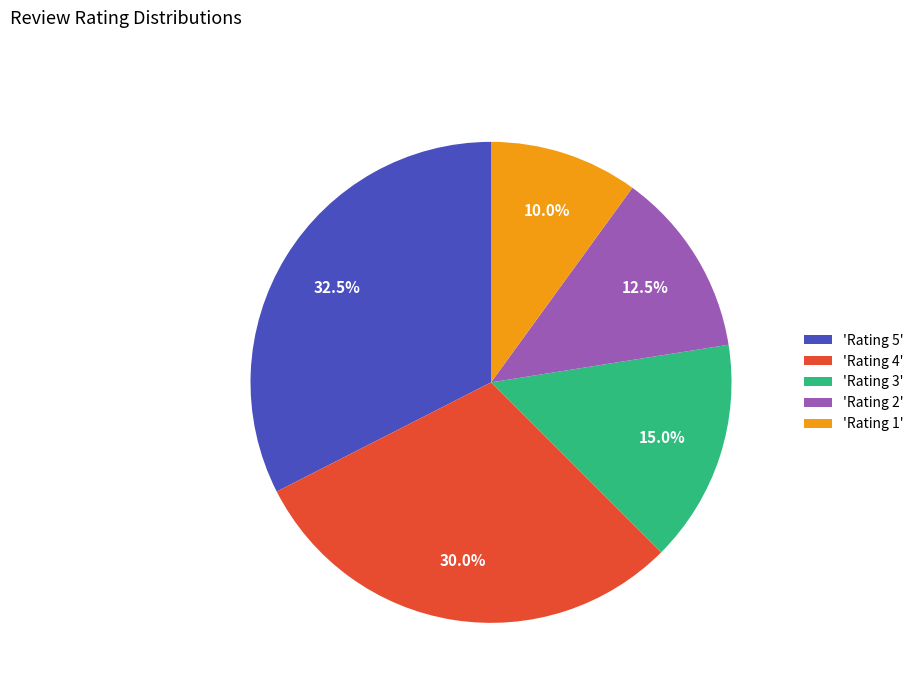

Count the number of slices in the pie.

5